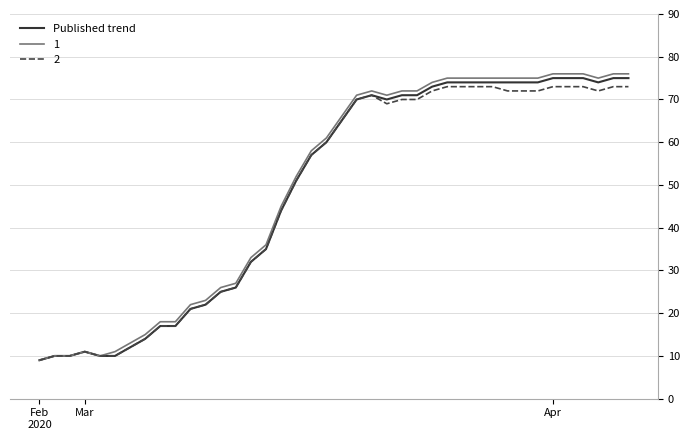

What is the lowest value of the Published trend series?

9